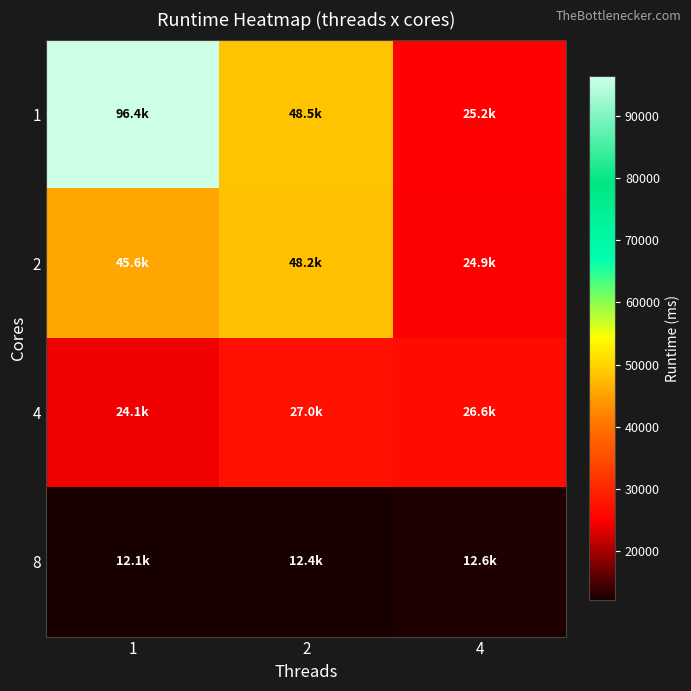

Which series has the widest spread of values?

1